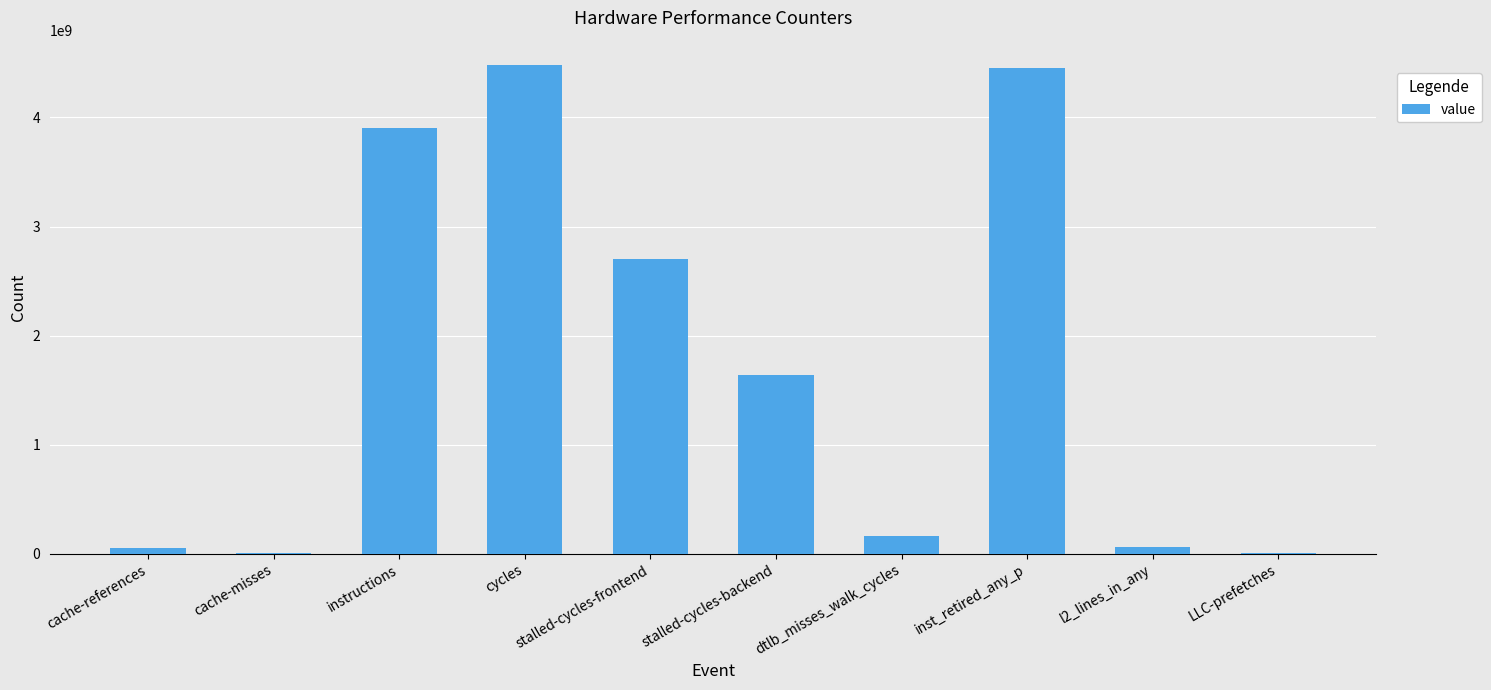

What is the maximum value shown in the chart?

4479655406